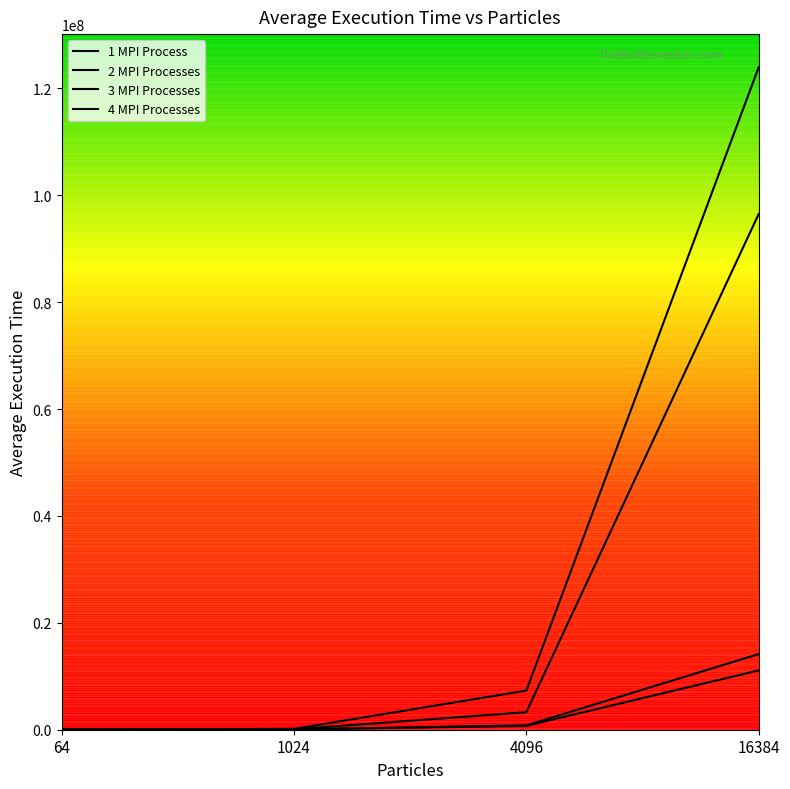

What is the difference between the second highest and minimum values in the 2 MPI Processes series?

3273841.0